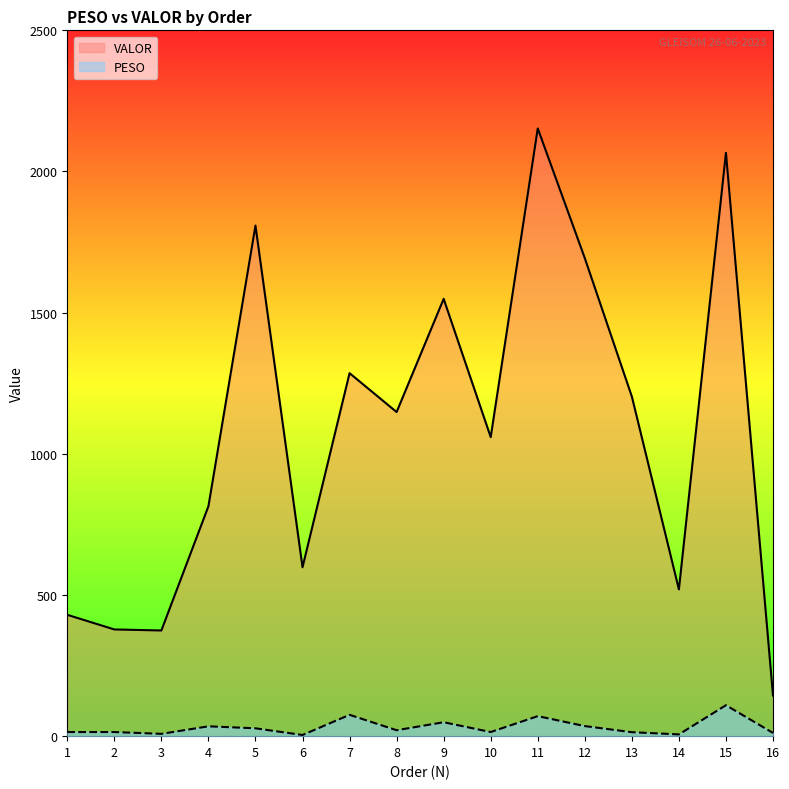

Read the PESO value at 10.

14.6